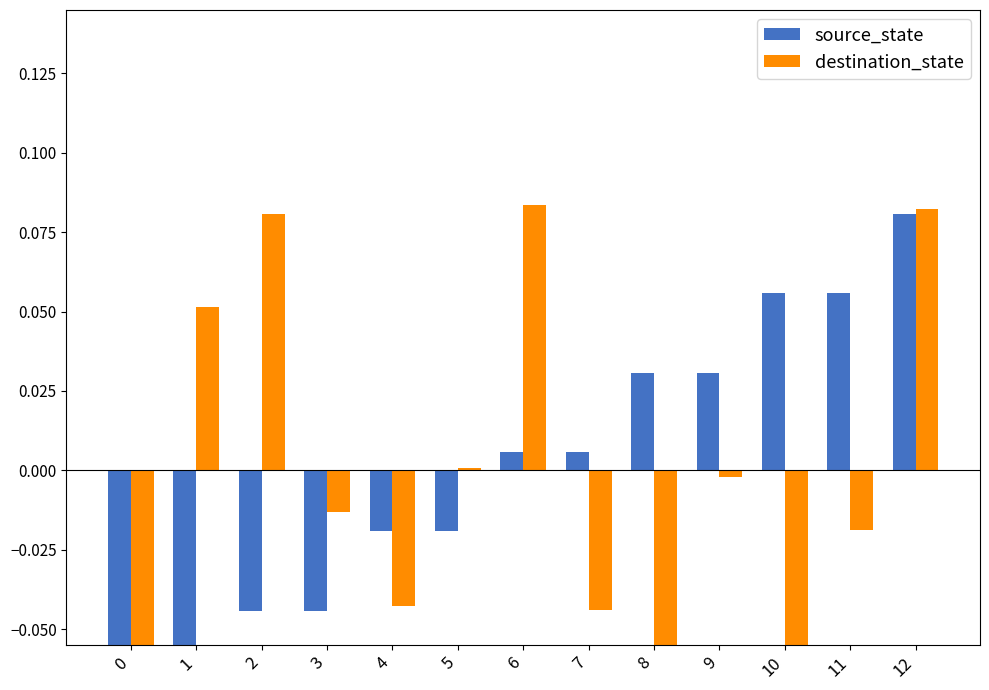

What is the value of the source_state bar at the 12th from the left?

0.1